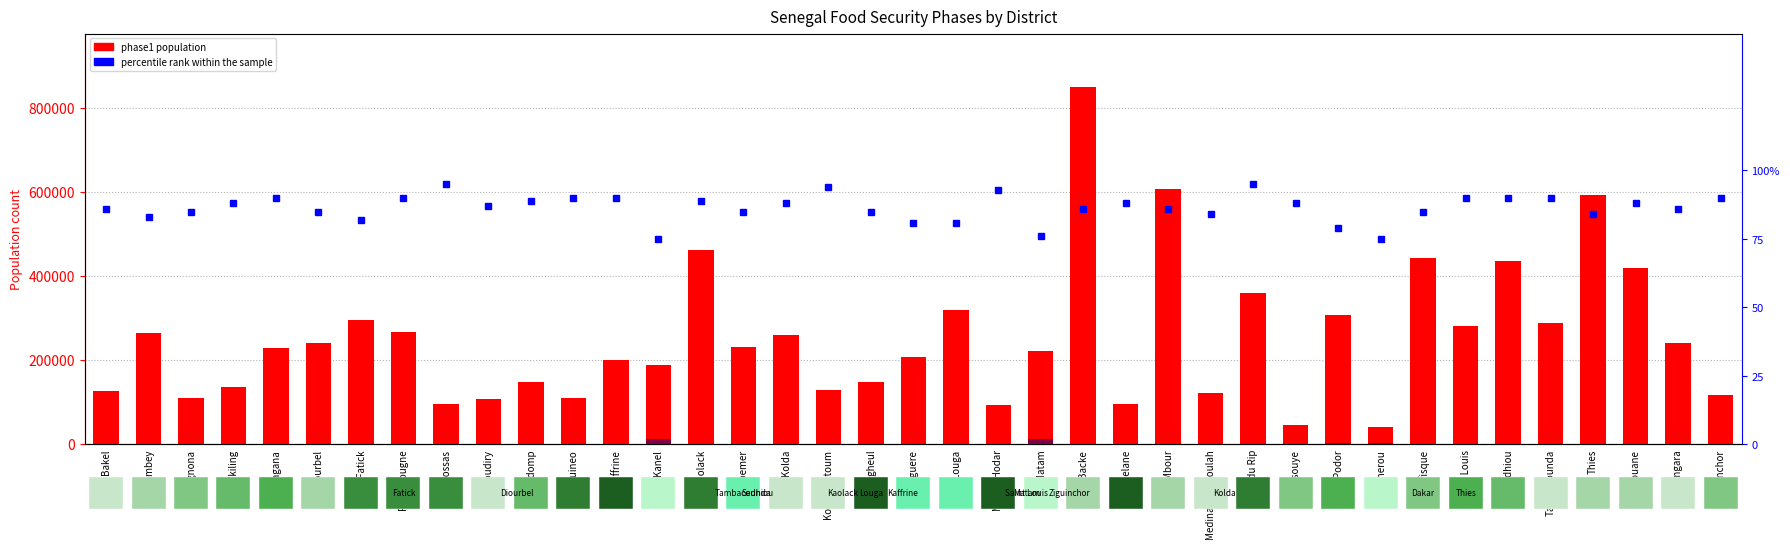

Which has a higher value, Saint Louis or Goudiry?

Saint Louis